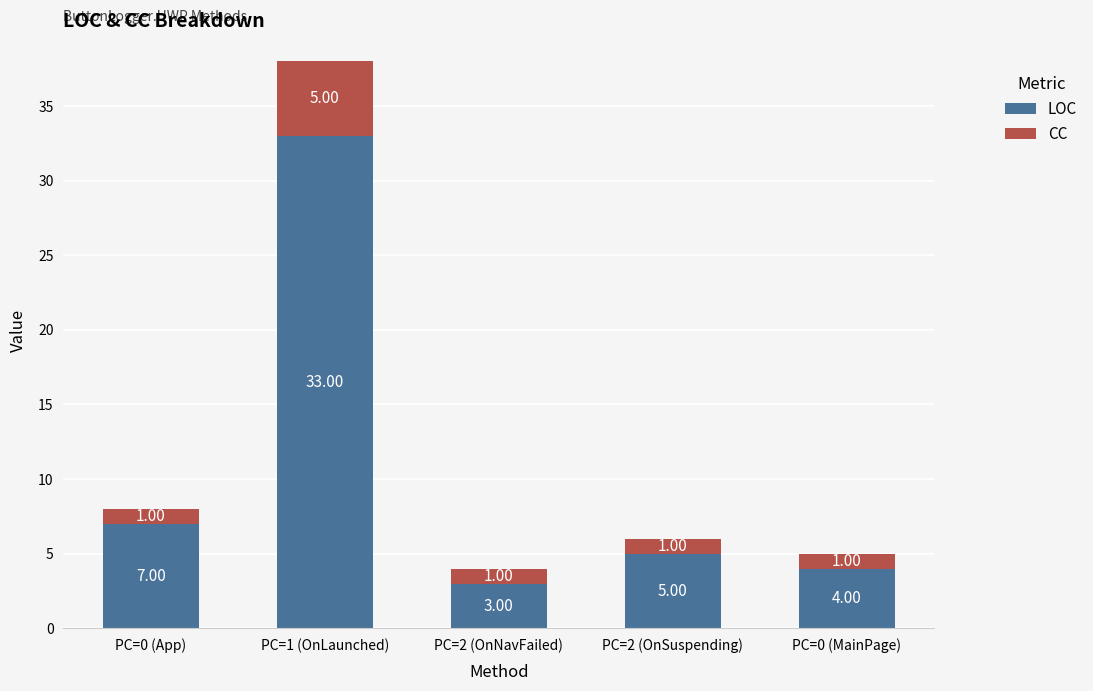

Rank the categories by LOC value from lowest to highest.

PC=2 (OnNavFailed), PC=0 (MainPage), PC=2 (OnSuspending), PC=0 (App), PC=1 (OnLaunched)